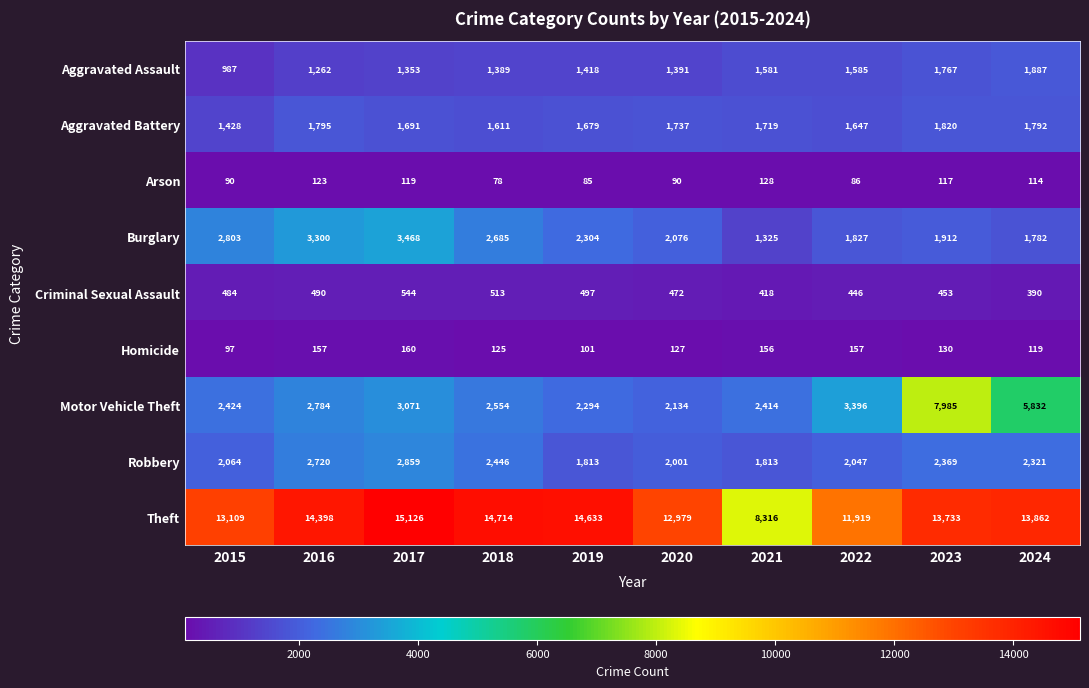

What is the average value of the Aggravated Battery series?

1692